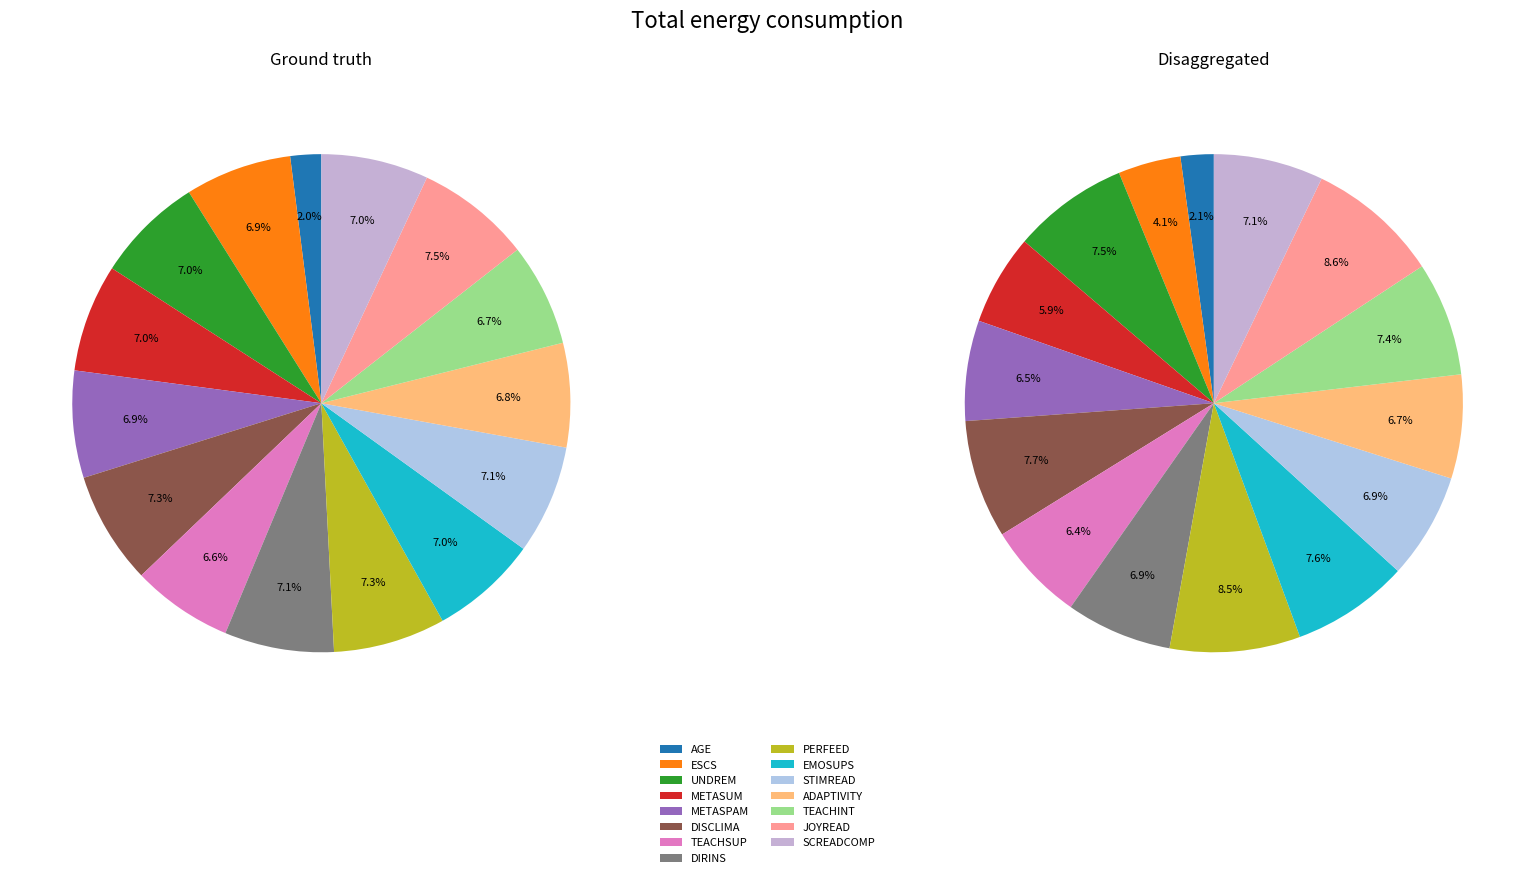

What percentage is the JOYREAD slice, to the nearest percent?

7%